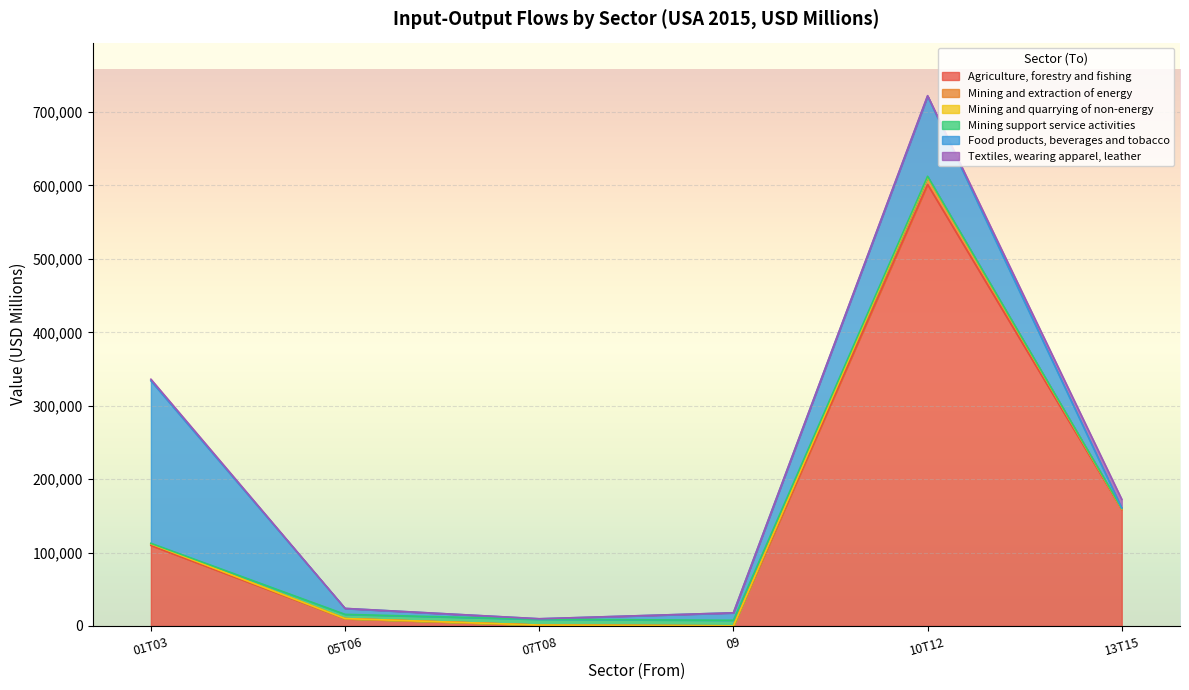

List the series in order of their peak value, highest first.

Agriculture, forestry and fishing, Food products, beverages and tobacco, Textiles, wearing apparel, leather, Mining and extraction of energy, Mining support service activities, Mining and quarrying of non-energy